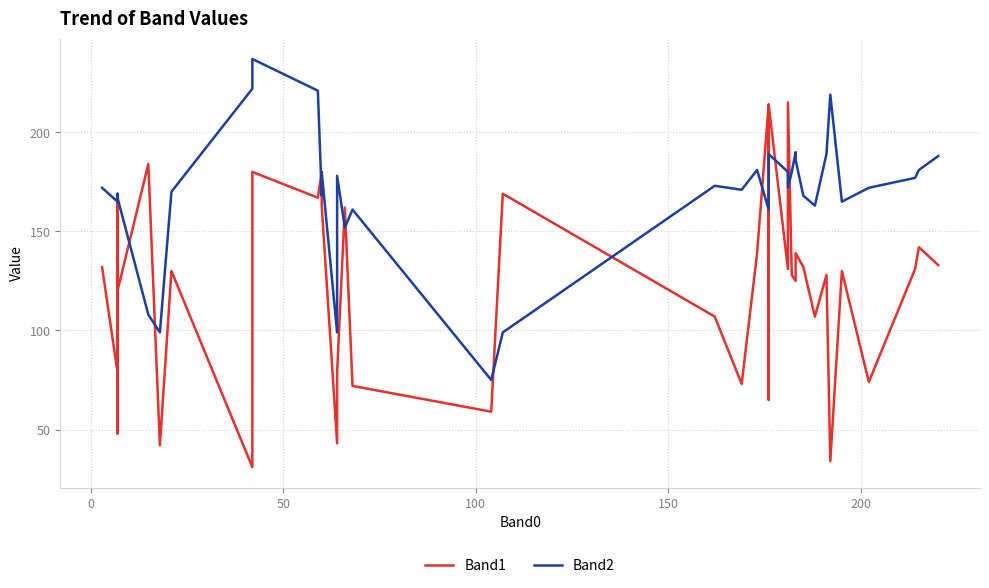

Is this an area chart (filled region under the line)?

No